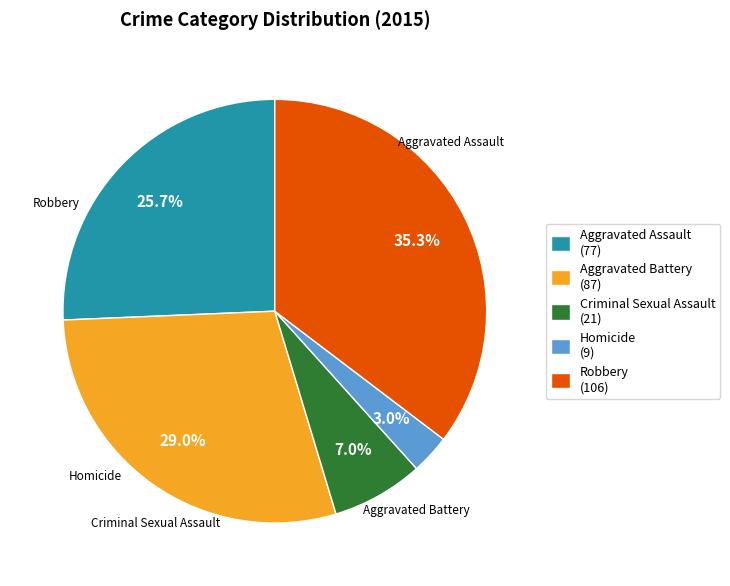

To the nearest percent, what is the combined percentage of Homicide and Criminal Sexual Assault?

10%